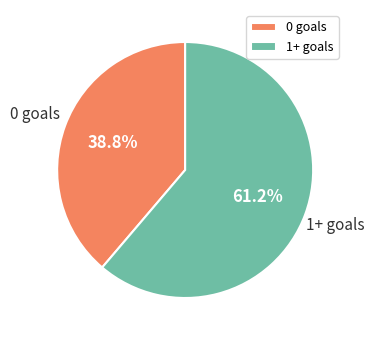

Which slice is the largest?

1+ goals